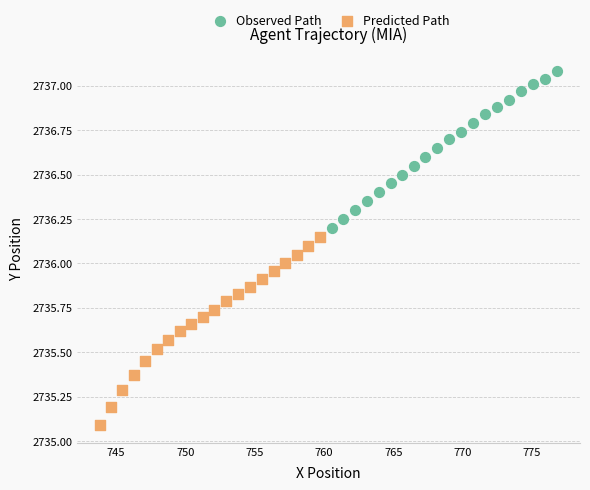

Which series has the widest spread of Y values?

Predicted Path